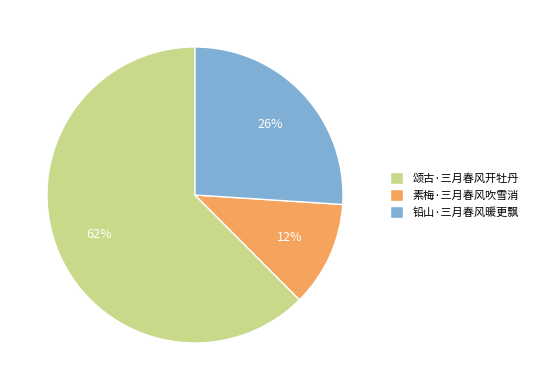

Which slice represents more than half of the pie?

颂古·三月春风开牡丹